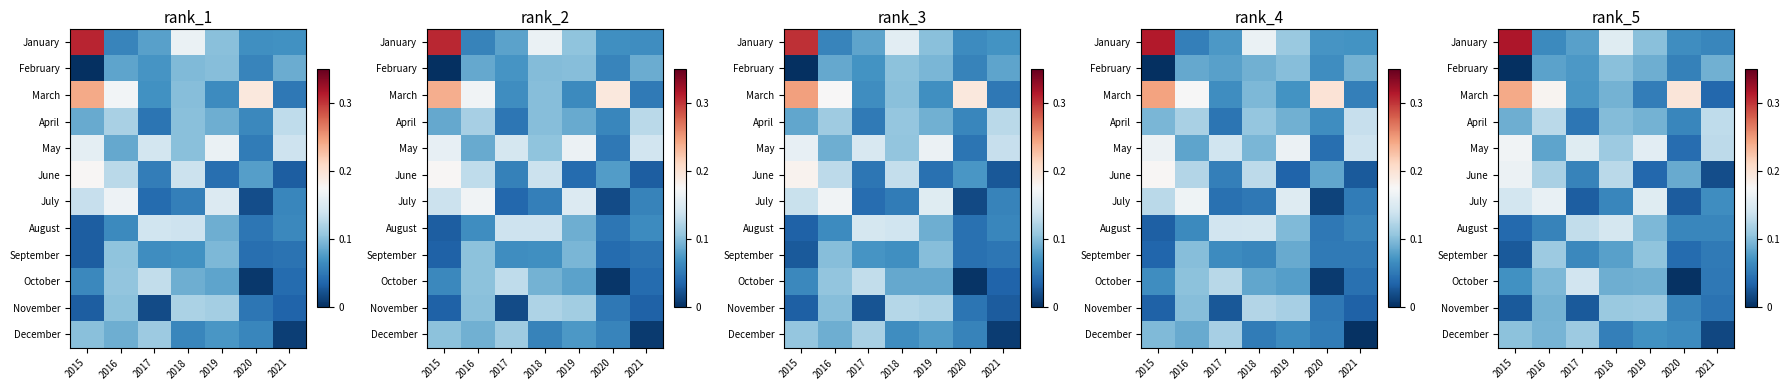

How many categories are shown in the chart?

7